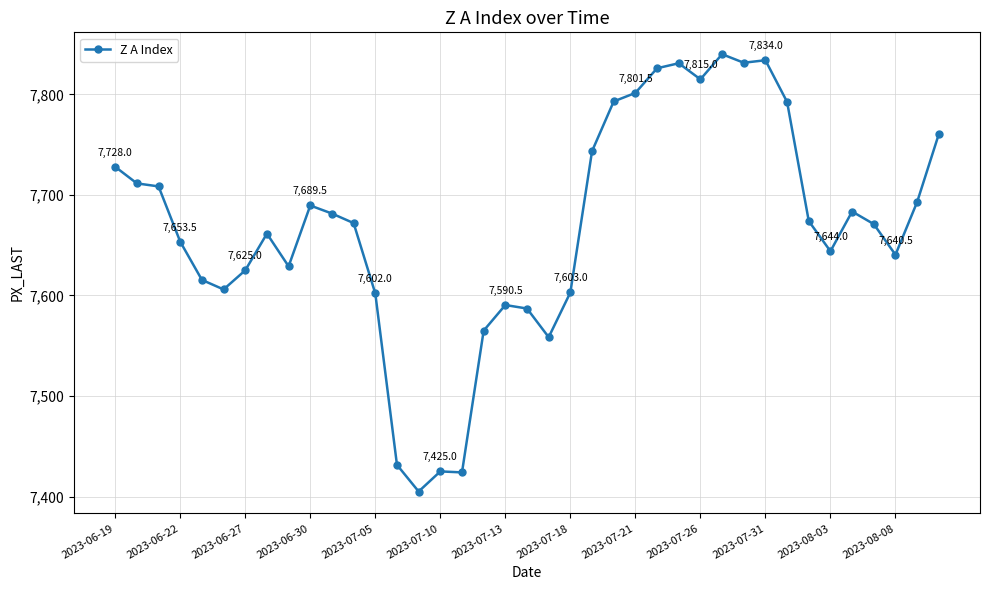

What is the difference between the second highest and minimum values?

429.0